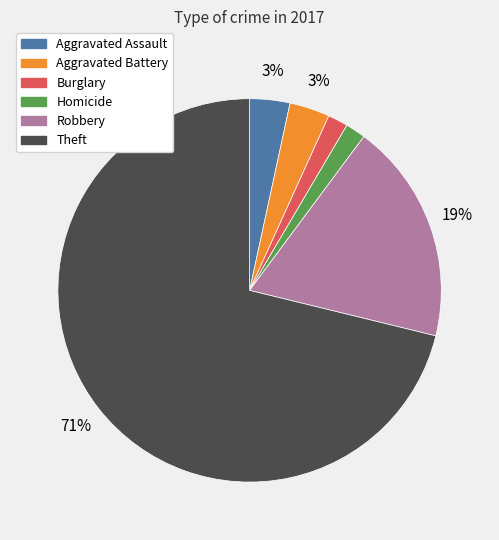

Is there a majority slice in this chart?

Yes